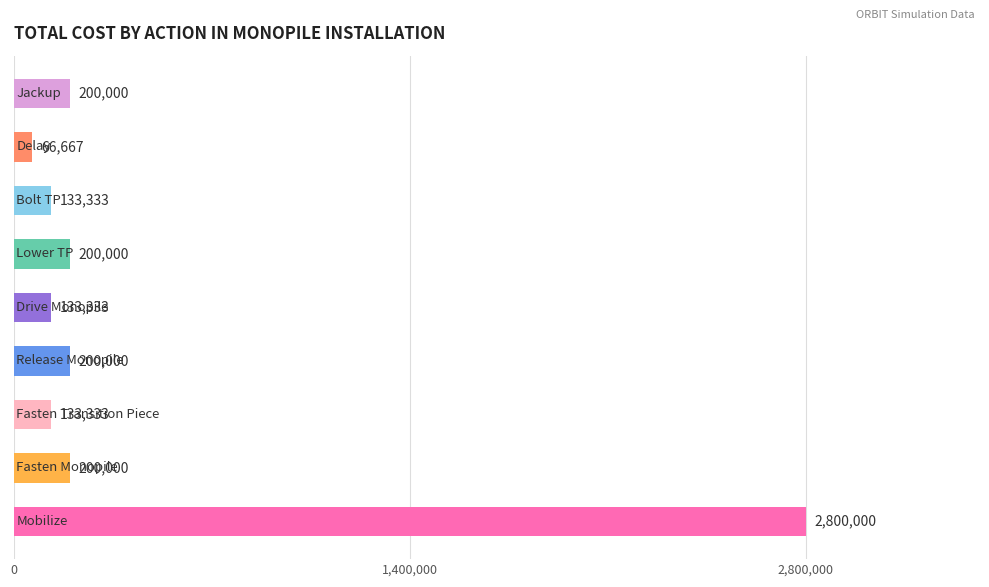

What is the average value?

451852